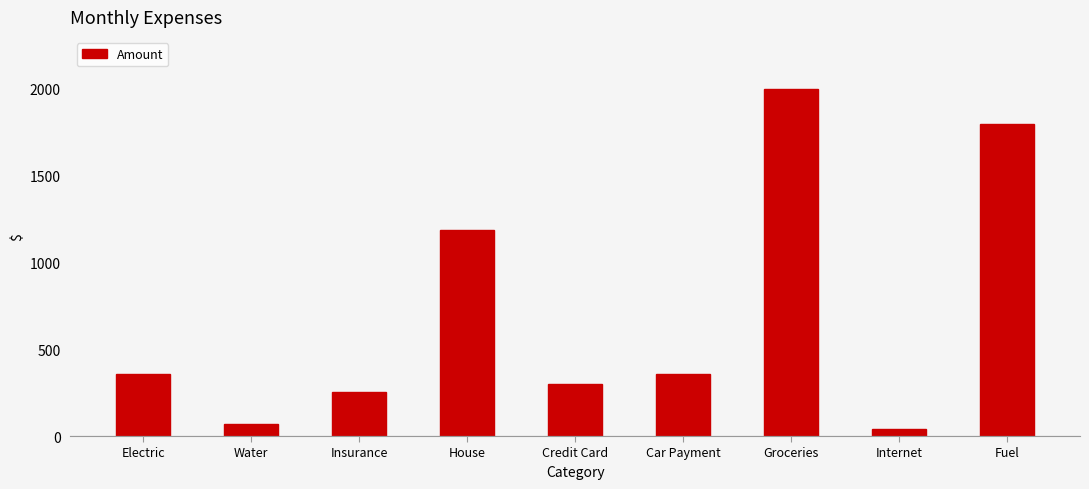

Where does the data first go above 355?

Electric